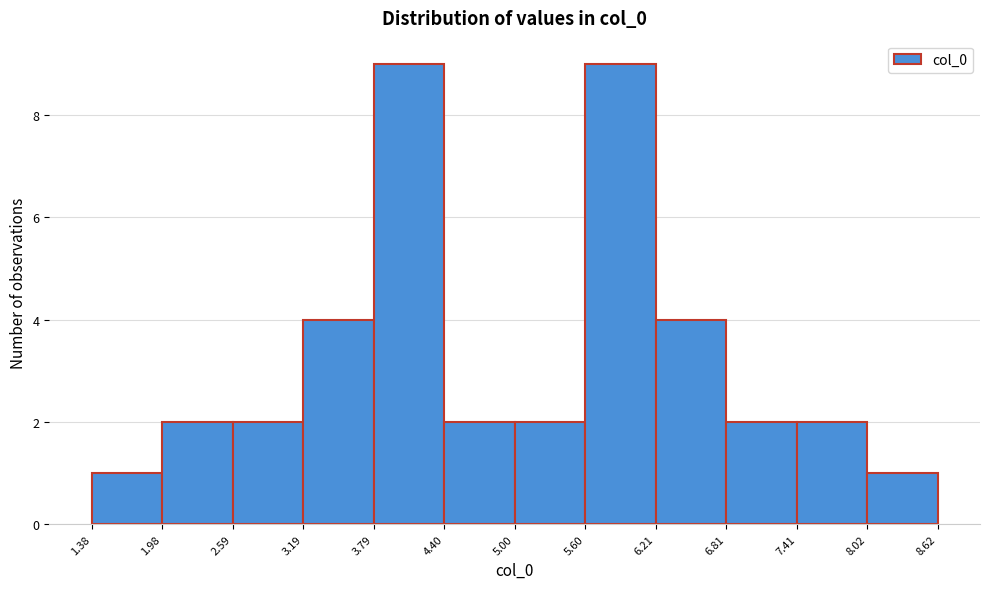

How tall is the bar that spans 4.40 to 5.00 on the x-axis? The values are not printed on the chart, so give them approximately, as read against the axis.

2